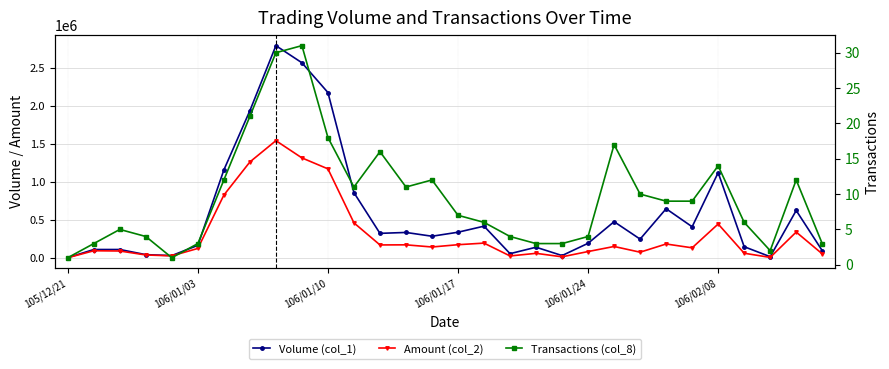

True or false: Transactions (col_8) and Amount (col_2) intersect in this chart.

False